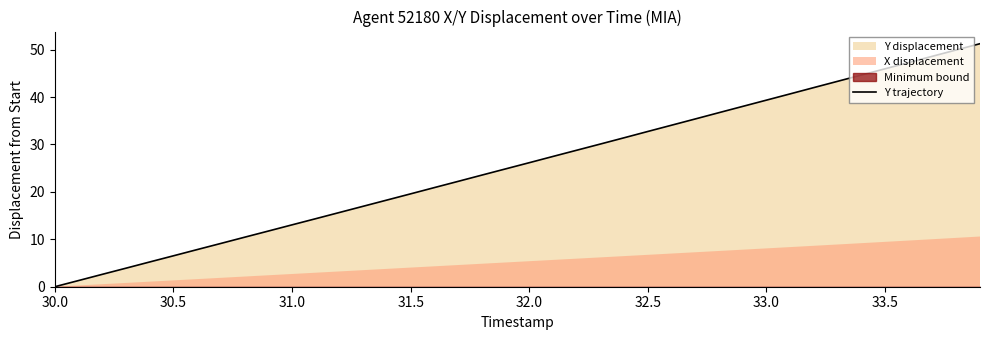

The value of Y trajectory at 32.0 is 26.2. True or false?

True